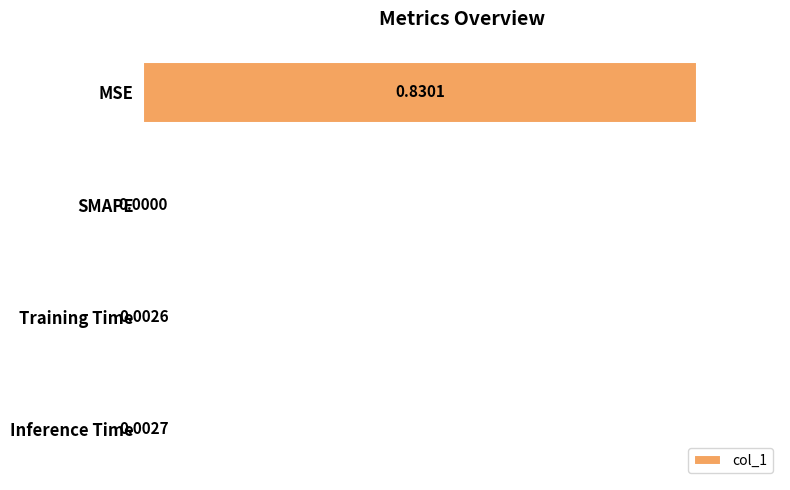

Are the bars horizontal?

Yes